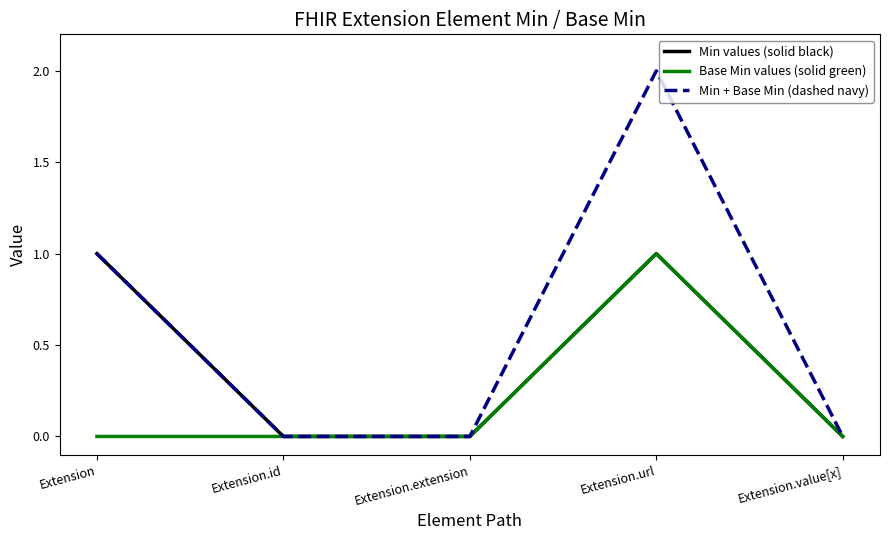

List the series in order of their overall mean, lowest first.

Base Min values (solid green), Min values (solid black), Min + Base Min (dashed navy)